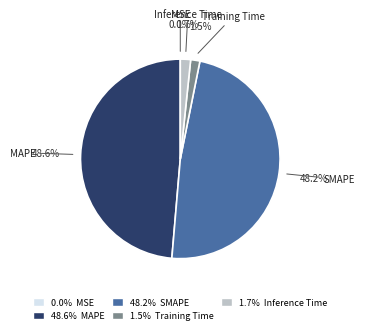

Does 48.2% SMAPE account for over 50% of the chart?

No